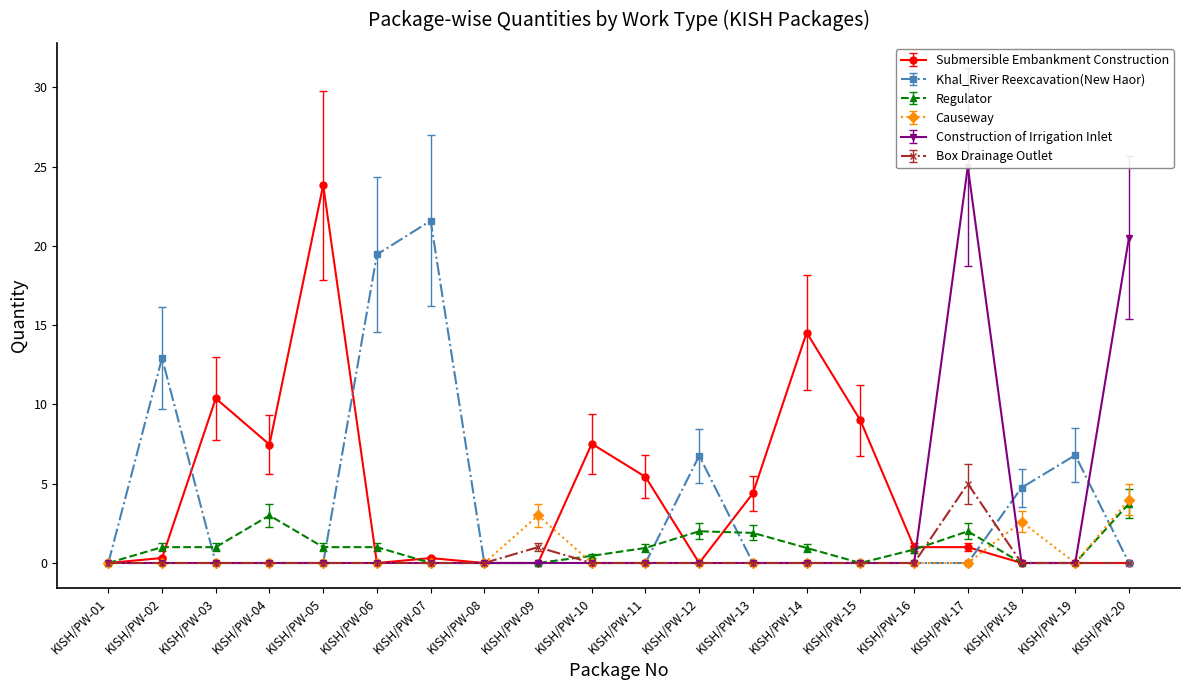

The value of Regulator at KISH/PW-05 is 1.0. True or false?

True